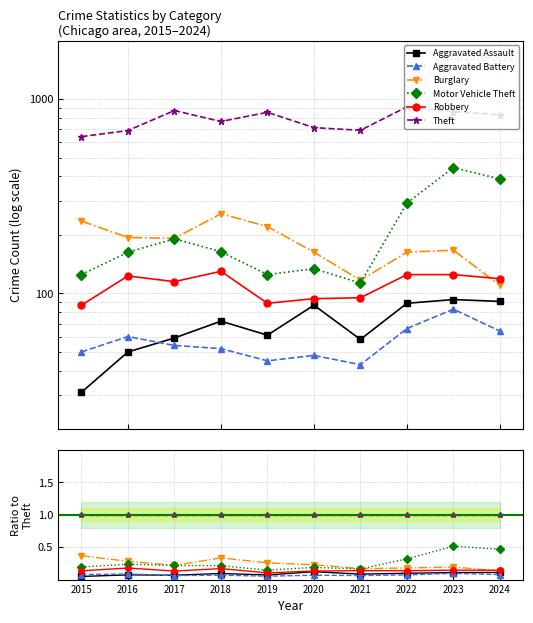

Reading left to right, extract all data points from this chart.

Aggravated Assault: 0.0	0.1	0.1	0.1	0.1	0.1	0.1	0.1	0.1	0.1
Aggravated Battery: 0.1	0.1	0.1	0.1	0.1	0.1	0.1	0.1	0.1	0.1
Burglary: 0.4	0.3	0.2	0.3	0.3	0.2	0.2	0.2	0.2	0.1
Motor Vehicle Theft: 0.2	0.2	0.2	0.2	0.1	0.2	0.2	0.3	0.5	0.5
Robbery: 0.1	0.2	0.1	0.2	0.1	0.1	0.1	0.1	0.1	0.1
Theft: 1.0	1.0	1.0	1.0	1.0	1.0	1.0	1.0	1.0	1.0